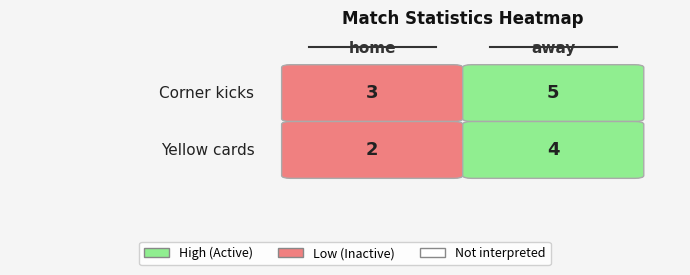

What is the approximate value of home at Yellow cards?

2